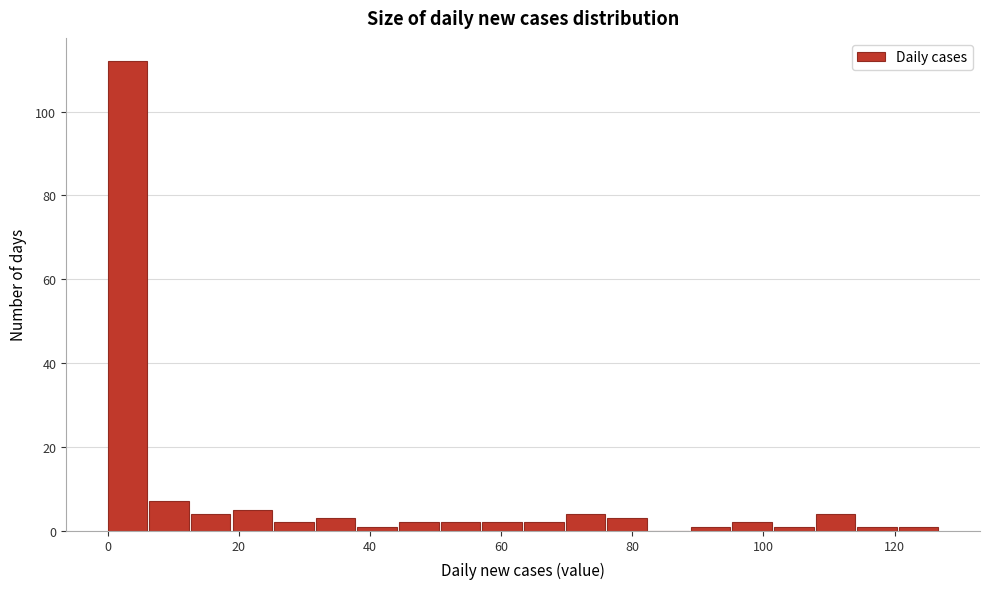

Read against the x-axis, roughly where is the centre of the tallest bar?

4